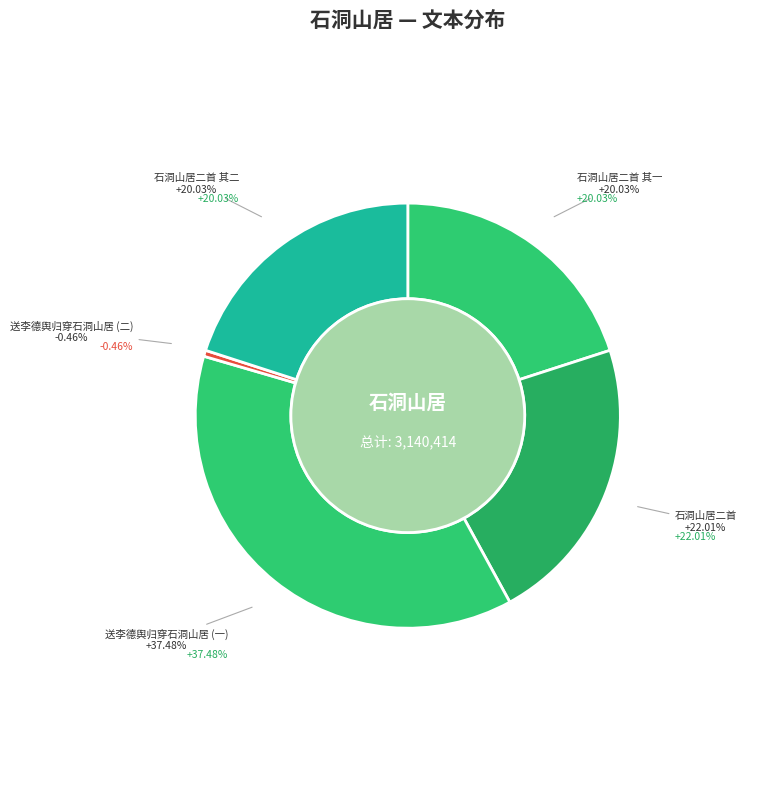

What percentage is NOT represented by 送李德舆归穿石洞山居?

99.5%